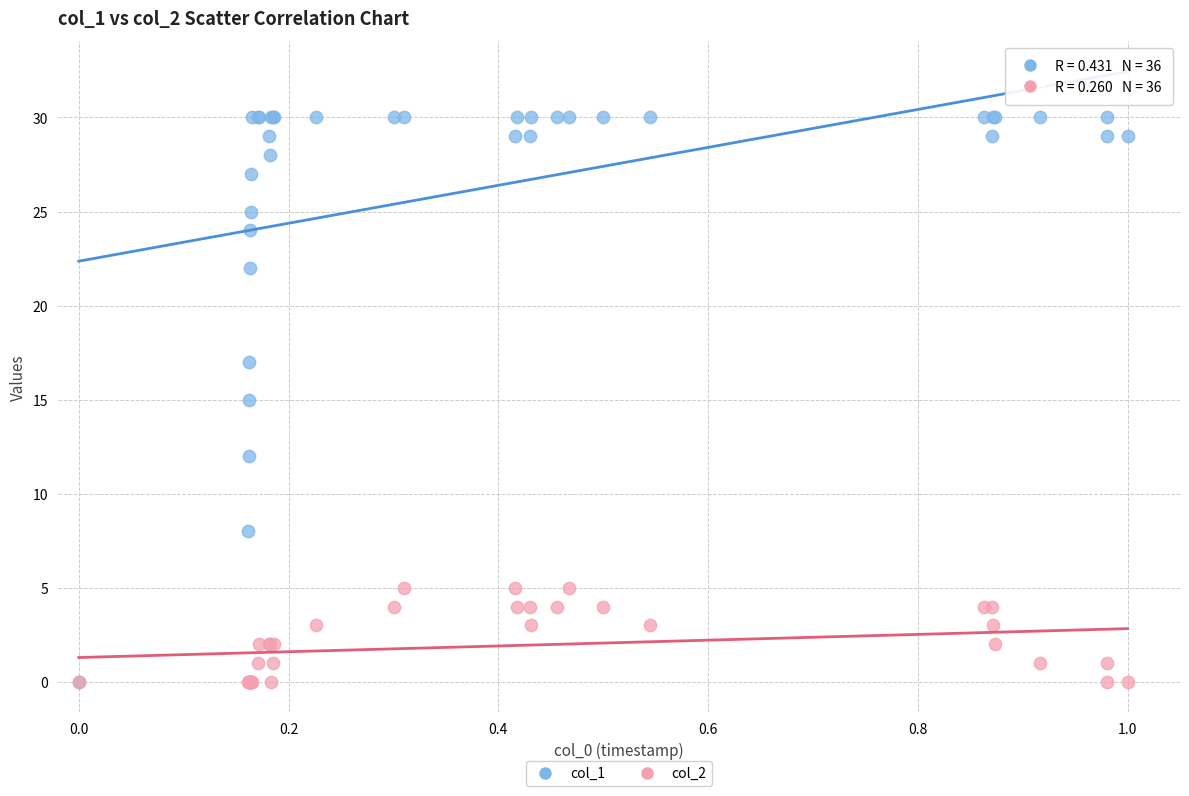

Which series has the widest spread of Y values?

col_1